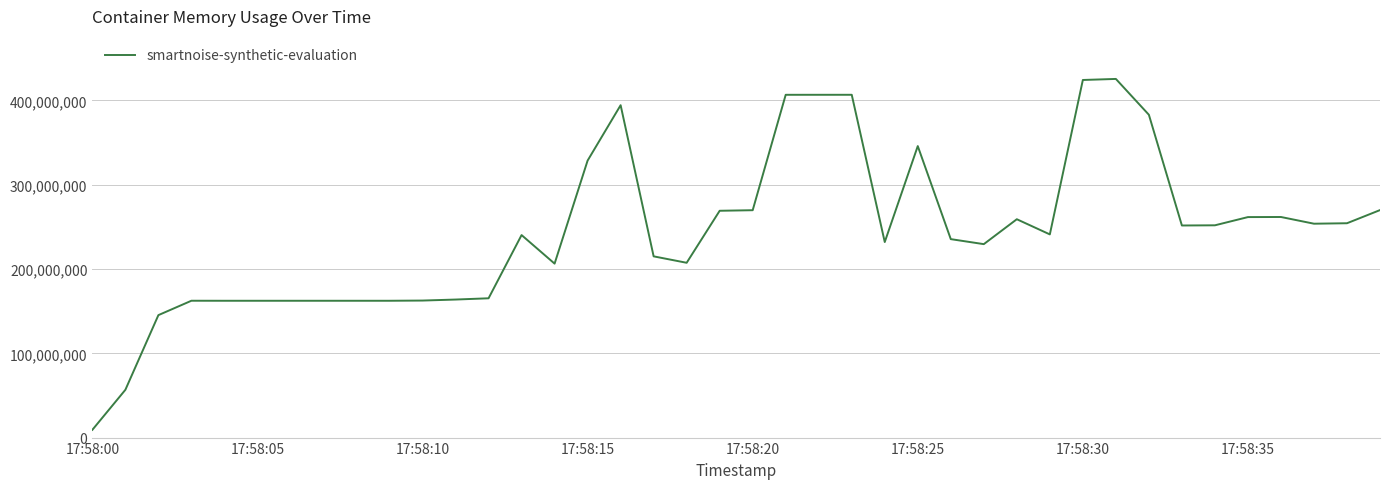

What is the difference between the maximum and minimum values?

416337920